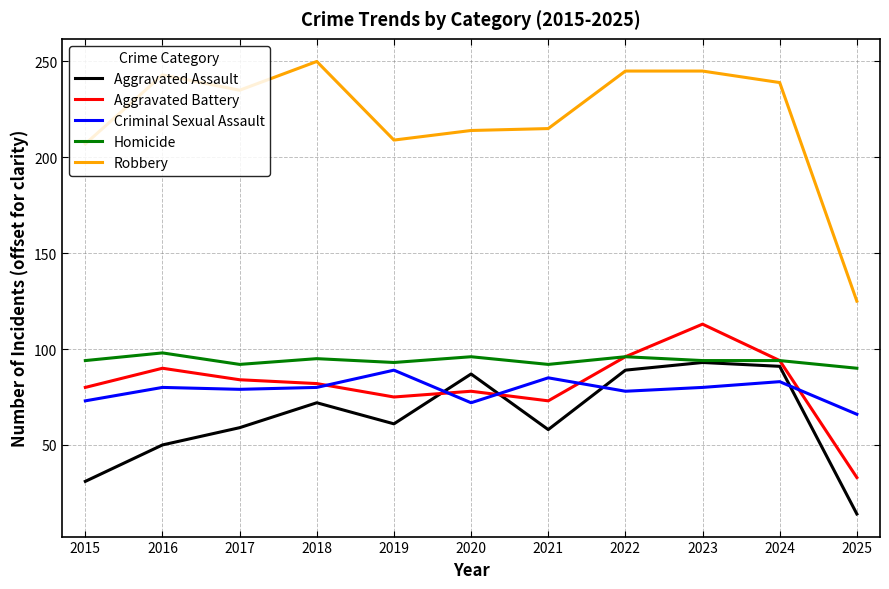

What is the difference between the Aggravated Assault values at 2025 and 2019?

47